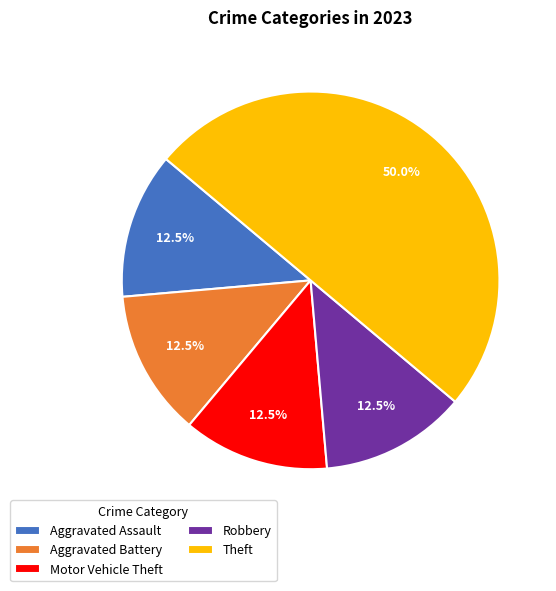

Approximately how many times larger is the value at Motor Vehicle Theft compared to Robbery?

1.0